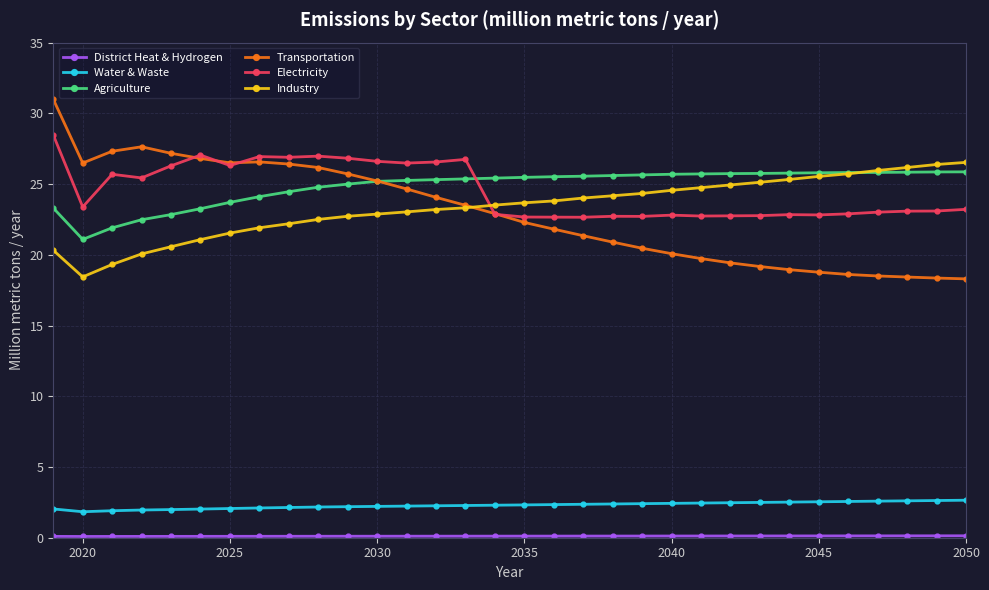

What is the value of the Agriculture point at the 24th from the left?

25.7